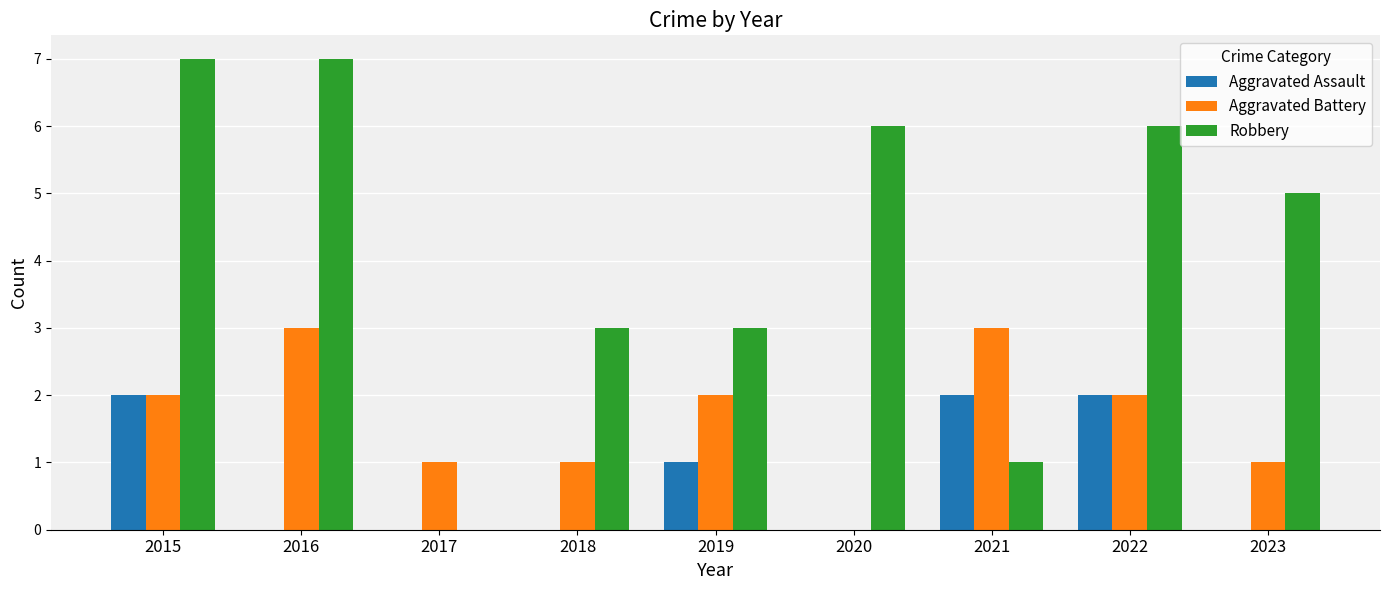

True or false: Robbery has a value of 5 at 2018.

False